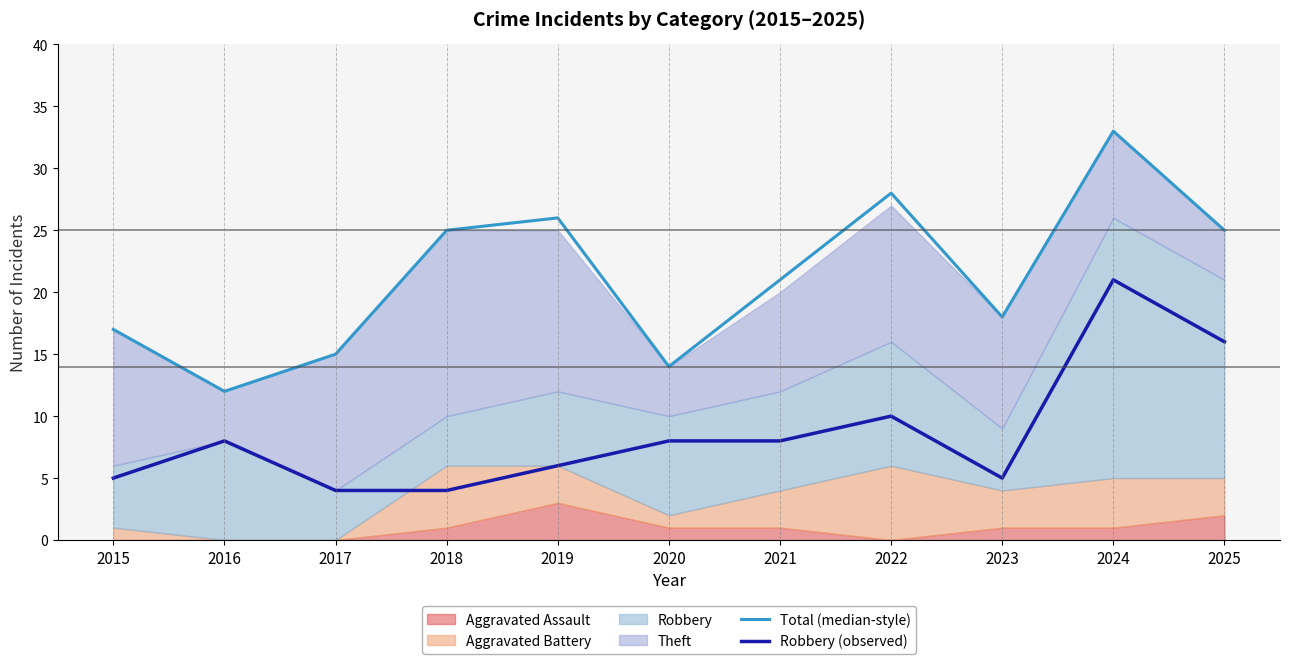

Rank the categories by Robbery (observed) value from highest to lowest.

2024, 2025, 2022, 2016, 2020, 2021, 2019, 2015, 2023, 2017, 2018